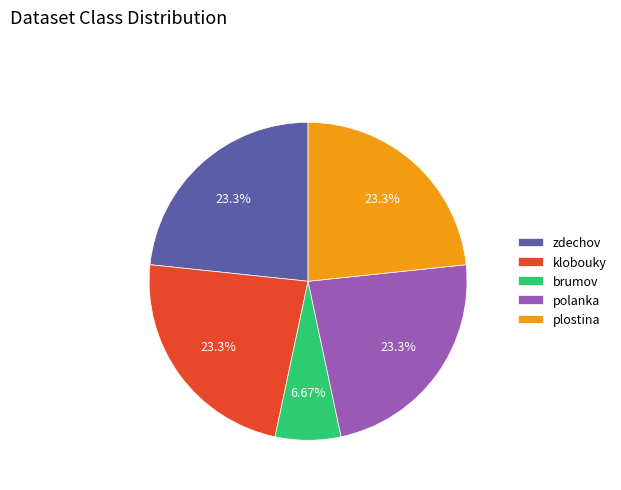

What is the ratio of the value at brumov to the value at zdechov?

0.3